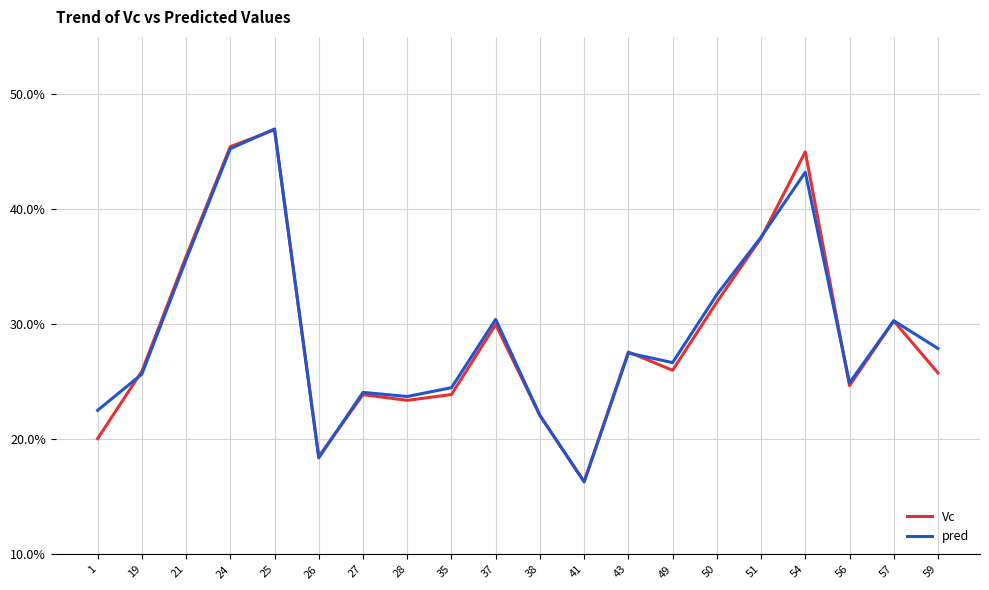

True or false: Vc has a value of 0.5 at 57.

False